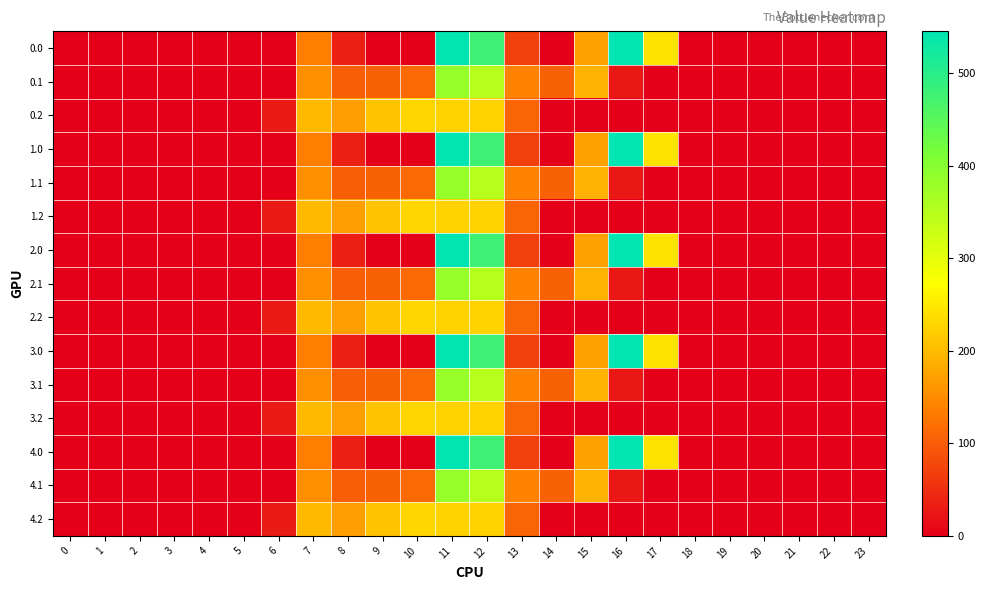

How many data points does each series have?

24